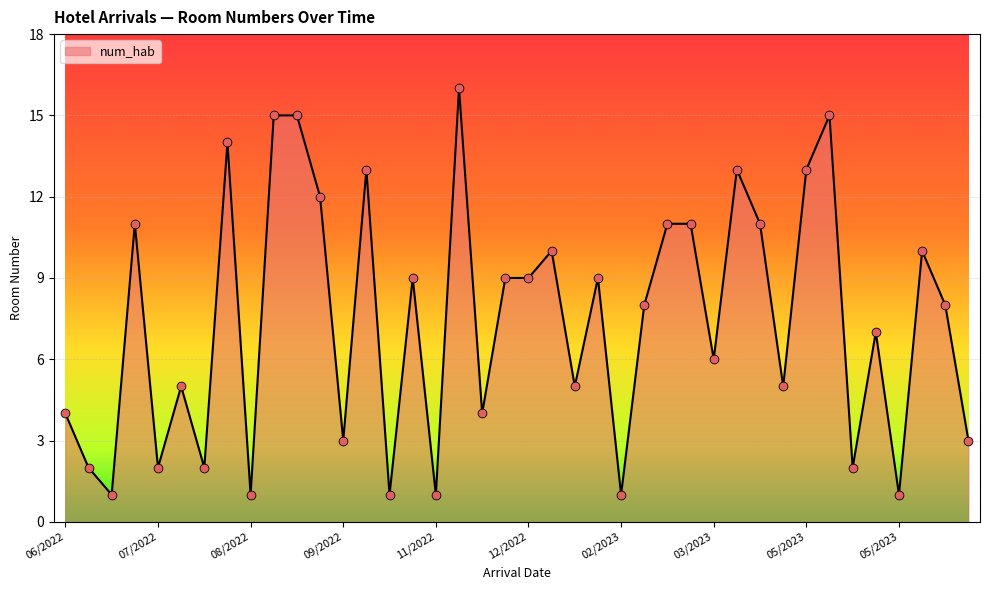

What is the maximum value shown in the chart?

16